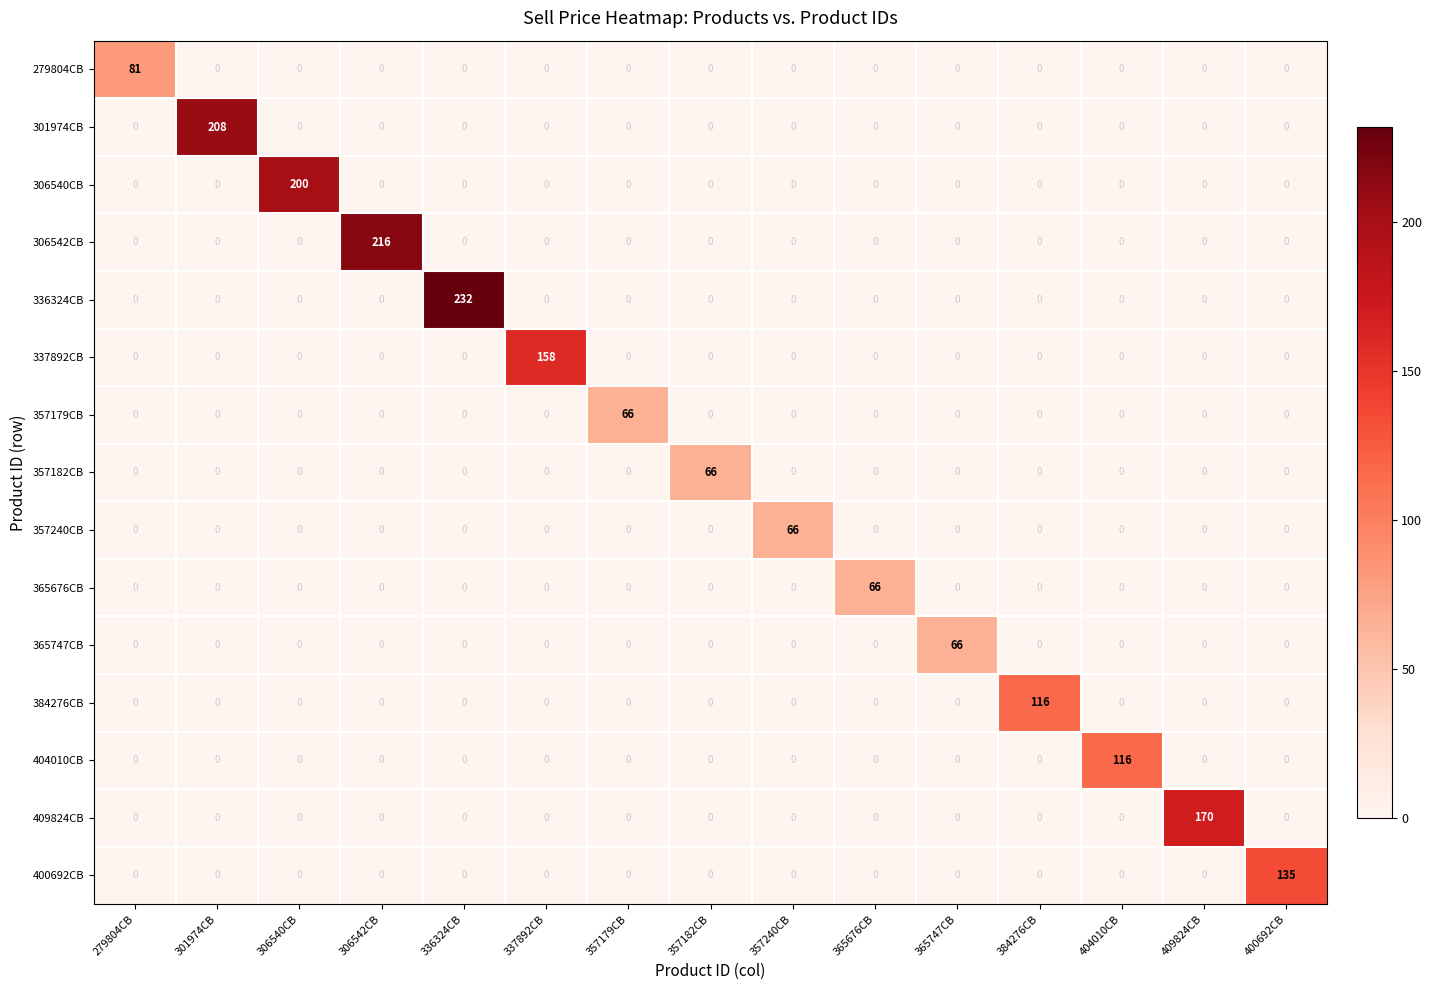

Is it true that 357179CB equals 0 at 409824CB?

True